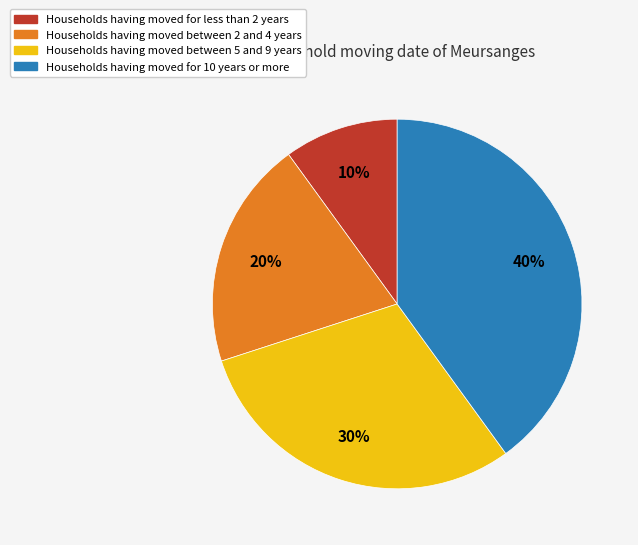

To the nearest percent, what is the average slice percentage?

25%